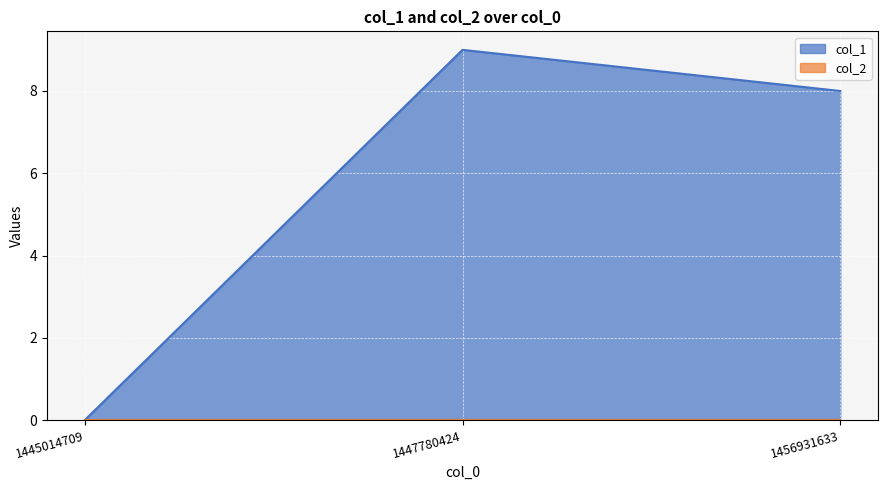

What is the sum of the values at 1447780424 and 1445014709?

9